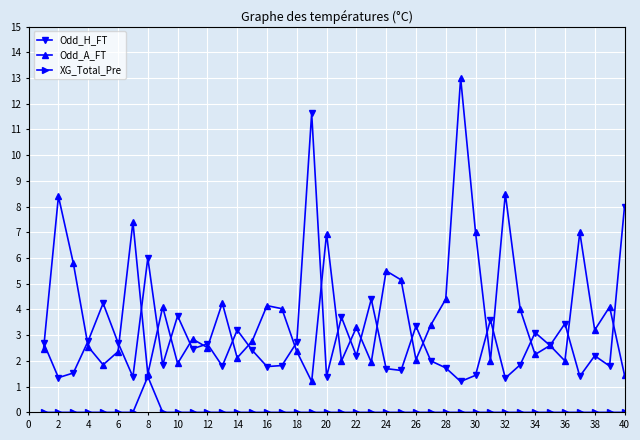

What is the lowest value of the Odd_H_FT series?

1.2